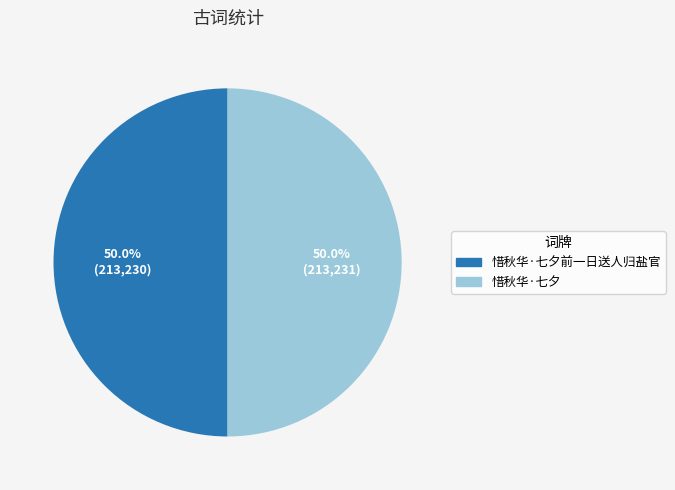

How many slices are in this pie chart?

2